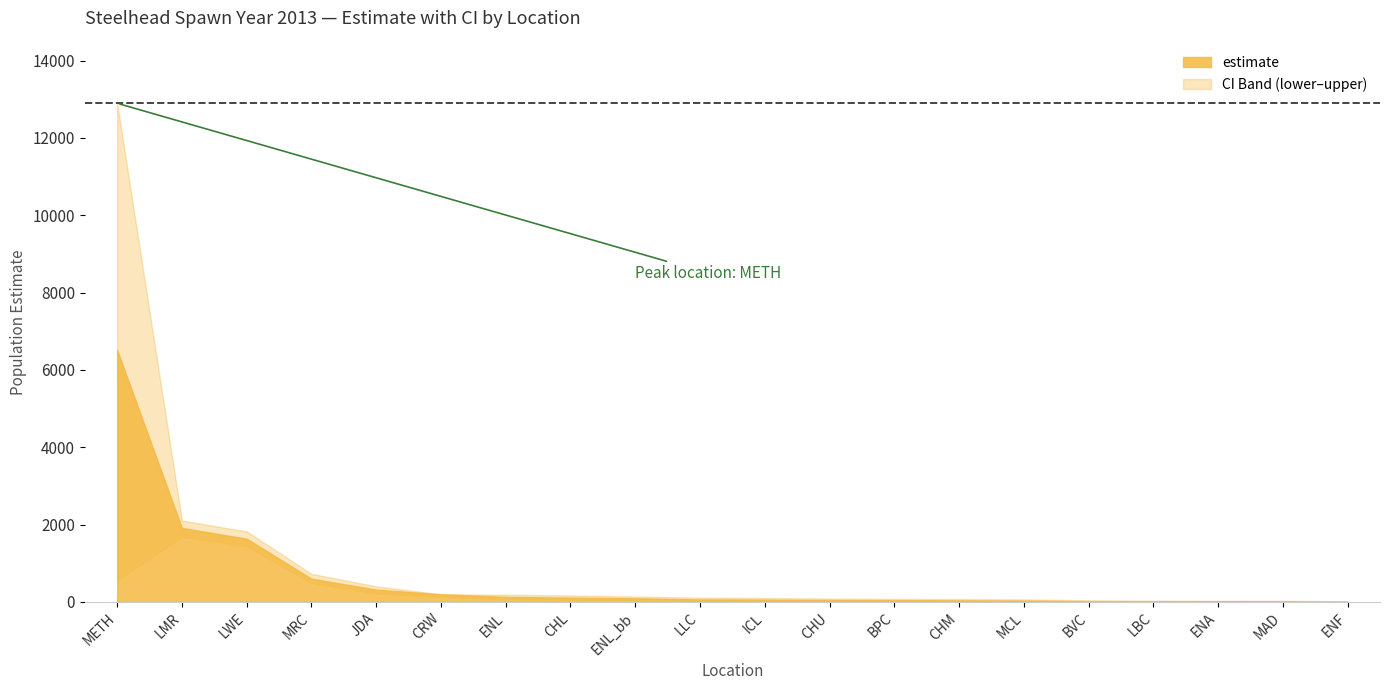

True or false: estimate and upperCI intersect in this chart.

False